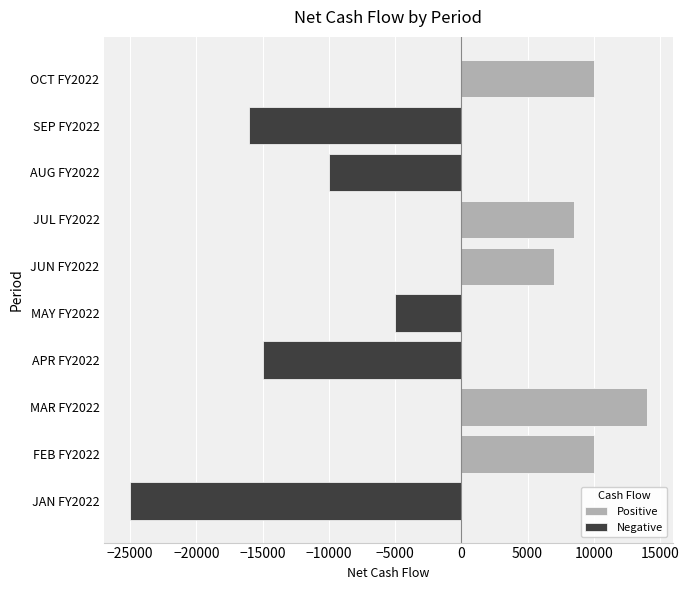

Rank the series by their average value, from highest to lowest.

Positive, Negative